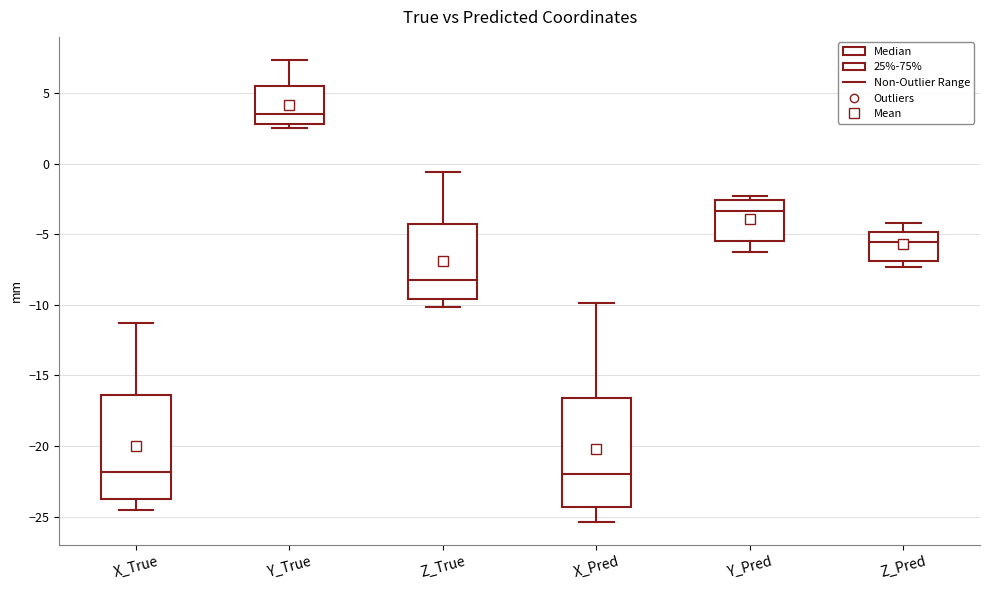

Reading left to right, transcribe this box plot: for each box, give where its median line is, the range the box spans, and where its two whiskers end, as read against the y-axis. The values are not printed on the chart, so give them approximately, as read against the axis.

X_True: median -22.0, box -23.5 to -16.5, whiskers -24.5 to -11.5
Y_True: median 3.5, box 3.0 to 5.5, whiskers 2.5 to 7.5
Z_True: median -8.0, box -9.5 to -4.5, whiskers -10.0 to -0.5
X_Pred: median -22.0, box -24.5 to -16.5, whiskers -25.5 to -10.0
Y_Pred: median -3.5, box -5.5 to -2.5, whiskers -6.5 to -2.5 (just above the box's upper edge)
Z_Pred: median -5.5, box -7.0 to -5.0, whiskers -7.5 to -4.0